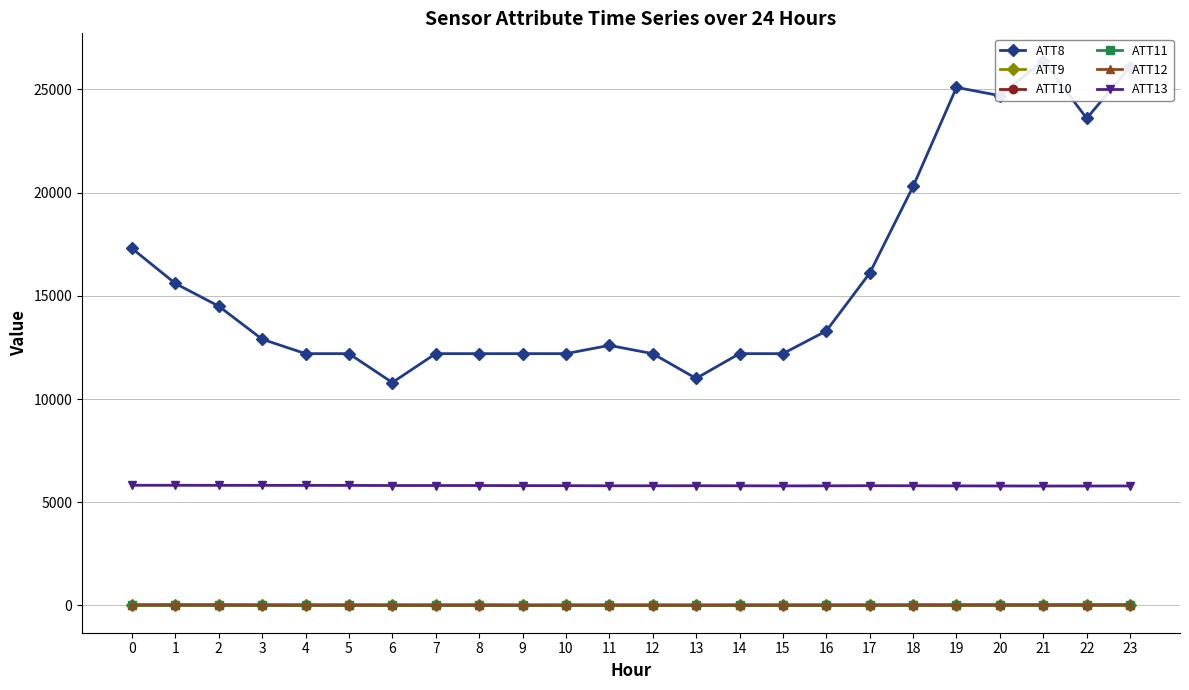

Reading left to right, what are all the values shown in this chart?

ATT8: 17300.0	15600.0	14500.0	12900.0	12200.0	12200.0	10800.0	12200.0	12200.0	12200.0	12200.0	12600.0	12200.0	11000.0	12200.0	12200.0	13300.0	16100.0	20300.0	25100.0	24700.0	26400.0	23600.0	26100.0
ATT9: 14.2	13.4	8.1	6.3	6.3	9.2	8.7	7.6	10.3	3.7	5.1	3.7	4.5	0.9	9.2	10.8	14.1	13.6	14.2	16.3	16.2	14.8	17.7	20.0
ATT10: 22.4	24.8	26.7	22.1	22.4	21.9	21.3	21.2	21.8	18.4	21.2	21.6	20.4	21.1	21.8	22.9	21.4	22.9	25.5	26.6	28.3	29.1	28.4	25.7
ATT11: 14.5	10.3	8.8	9.6	7.8	10.6	8.0	7.5	5.6	4.0	5.1	6.7	9.6	2.3	-2.2	-1.9	0.5	5.5	3.2	8.1	11.5	10.7	13.9	15.2
ATT12: 24.7	26.0	22.8	21.0	20.2	17.0	15.5	15.4	18.6	16.5	15.5	16.0	14.8	14.4	16.5	15.4	16.7	16.8	17.3	17.9	17.6	19.5	18.9	18.6
ATT13: 5821.9	5821.5	5819.0	5818.0	5816.9	5815.8	5810.1	5810.6	5809.5	5805.8	5803.4	5797.0	5798.0	5800.0	5797.3	5791.7	5795.0	5801.5	5798.5	5792.7	5789.2	5785.5	5786.5	5788.8